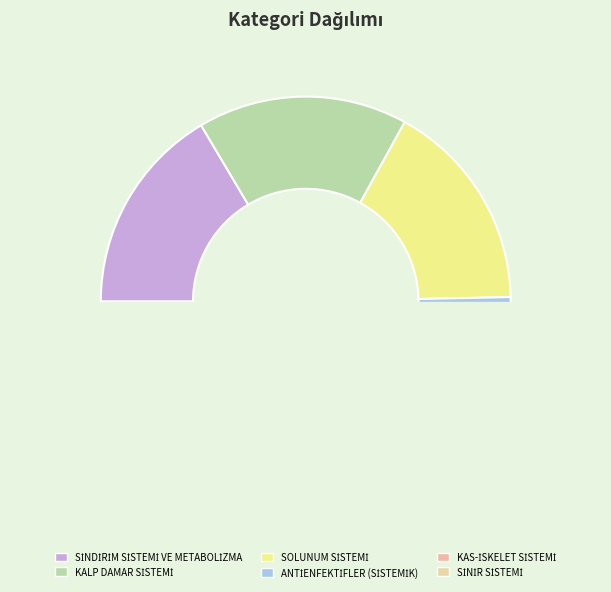

How many slices are in this pie chart?

6